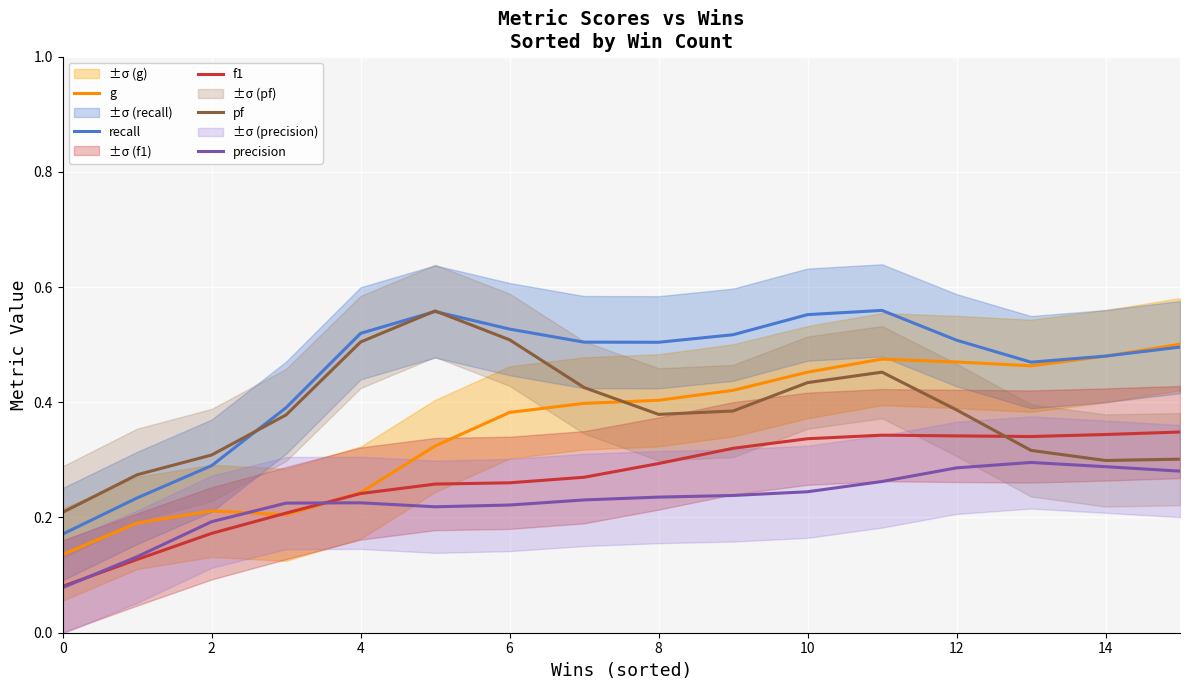

How many interior local peaks does the precision series have?

2